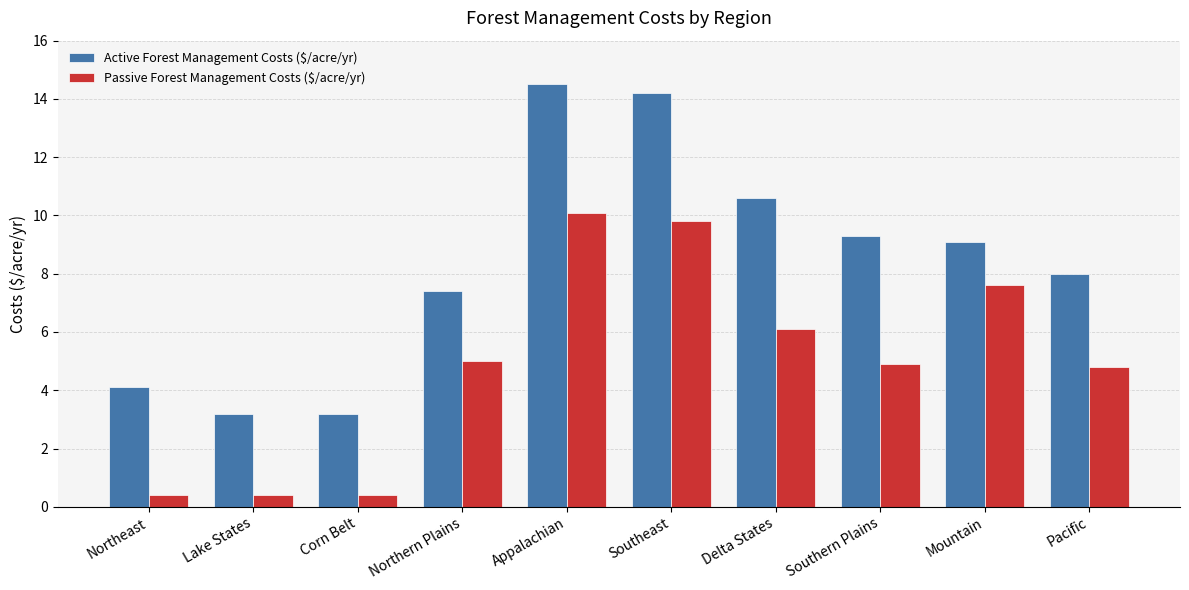

The Passive Forest Management Costs ($/acre/yr) series shows 0.4 at Lake States. True or false?

True